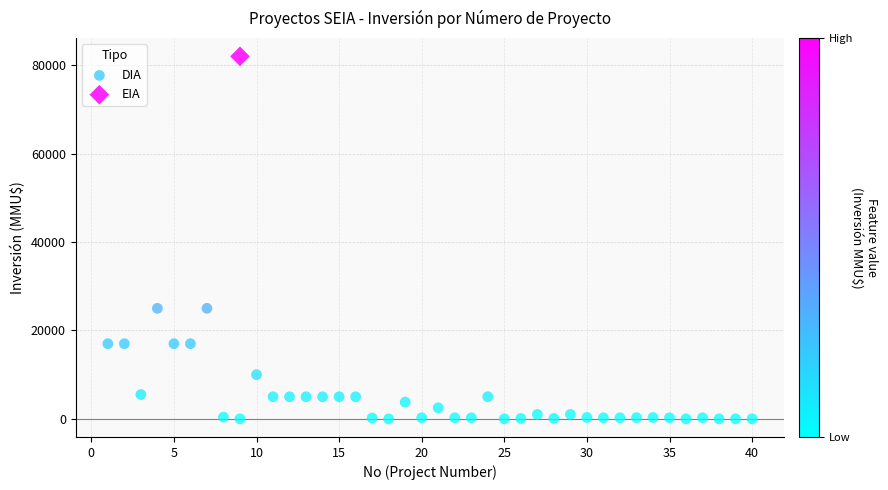

What are all the series names shown in the legend?

DIA, EIA